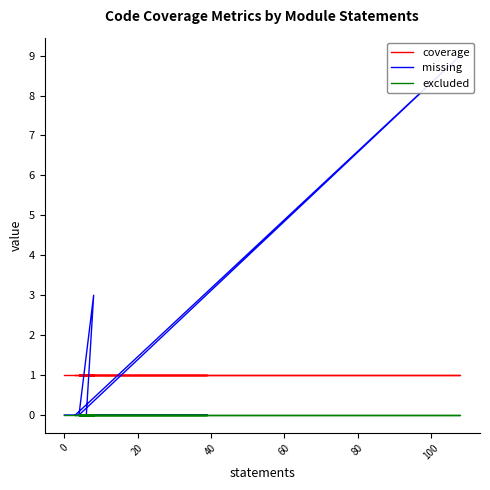

What are all the series names shown in the legend?

coverage, missing, excluded